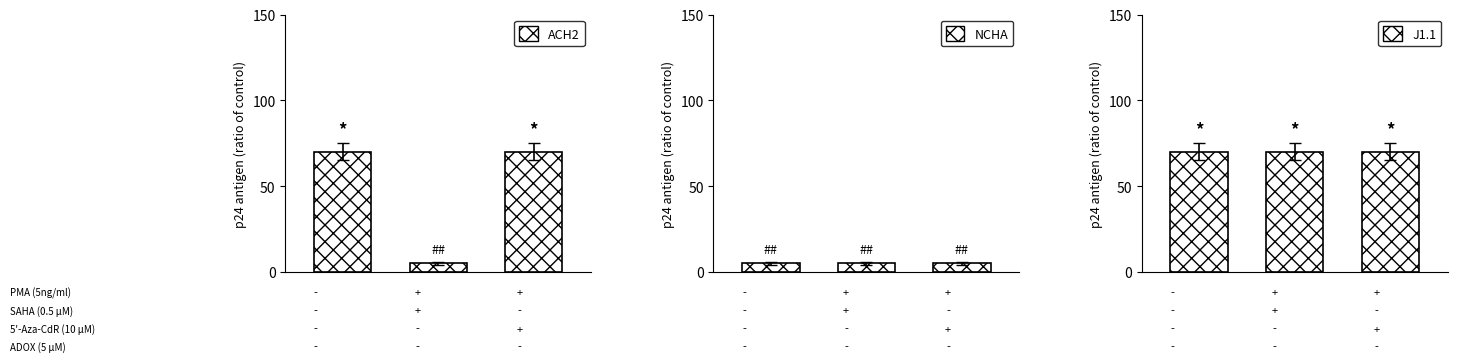

Rank the series at 2 from lowest to highest value.

NCHA, ACH2, J1.1